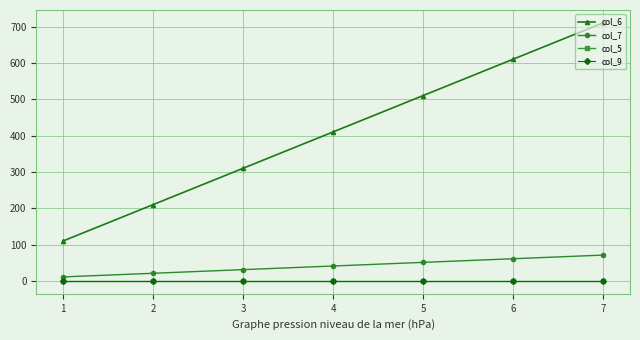

Is it true that col_6 equals 134 at 2?

False